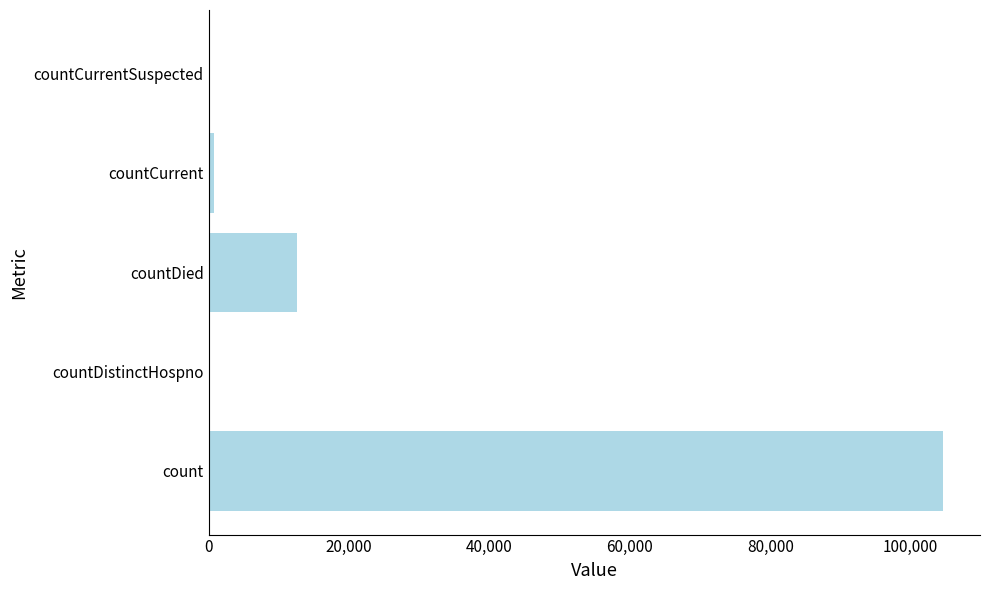

What is the sum of the values at count and countDied?

117240